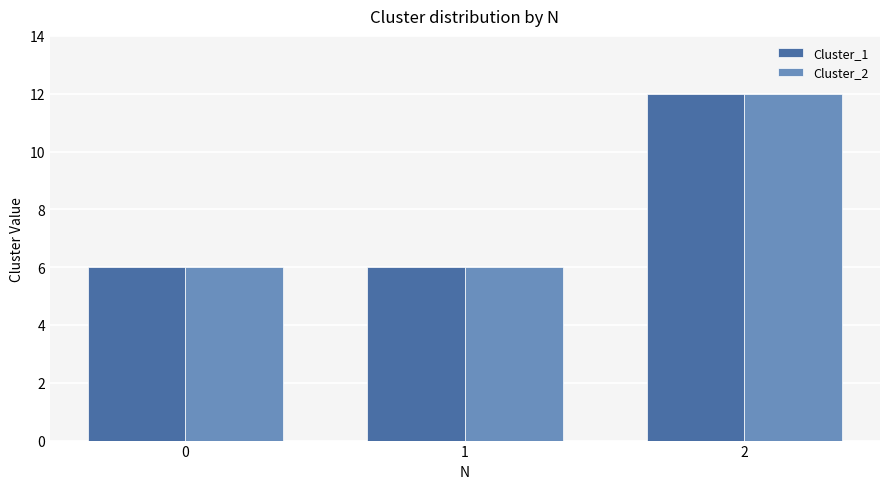

What is the average value of the Cluster_2 series?

8